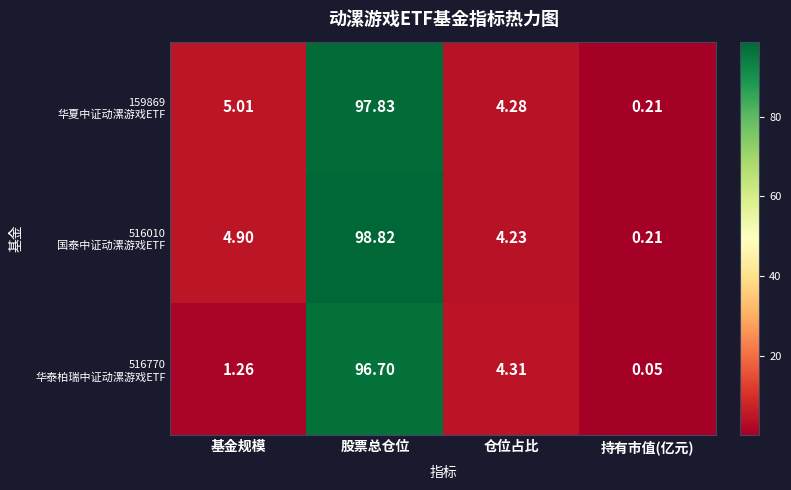

Which label corresponds to the smallest value in the chart?

持有市值(亿元)